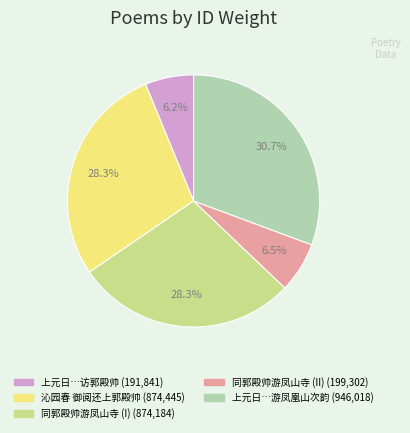

Is there a majority slice in this chart?

No